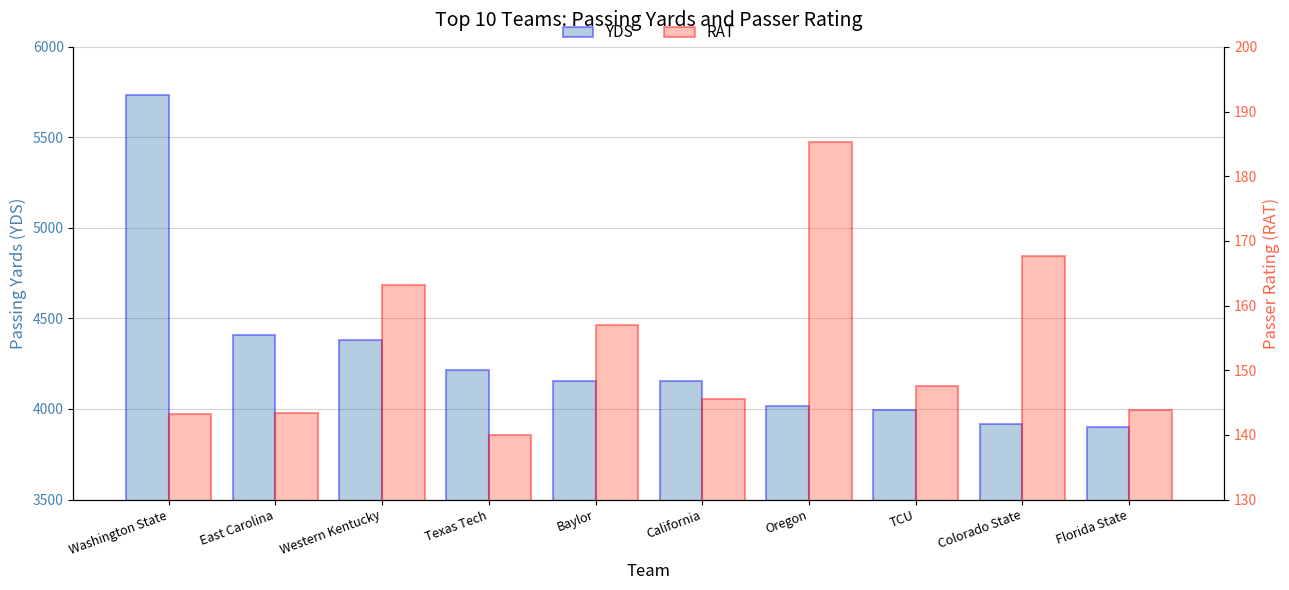

Which series has the widest spread of values?

YDS